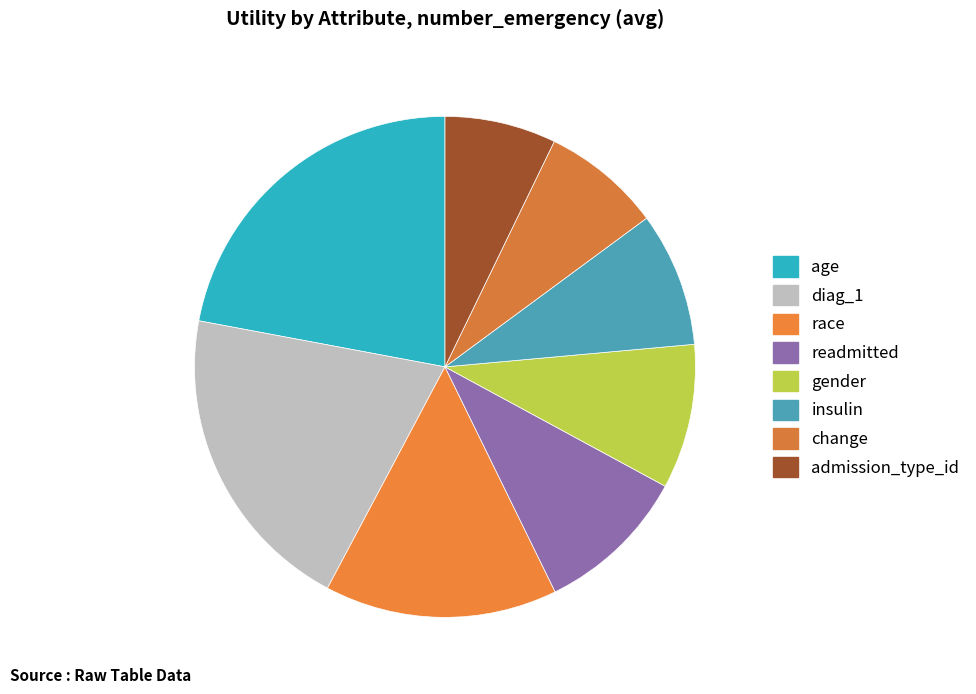

Count the number of slices in the pie.

8